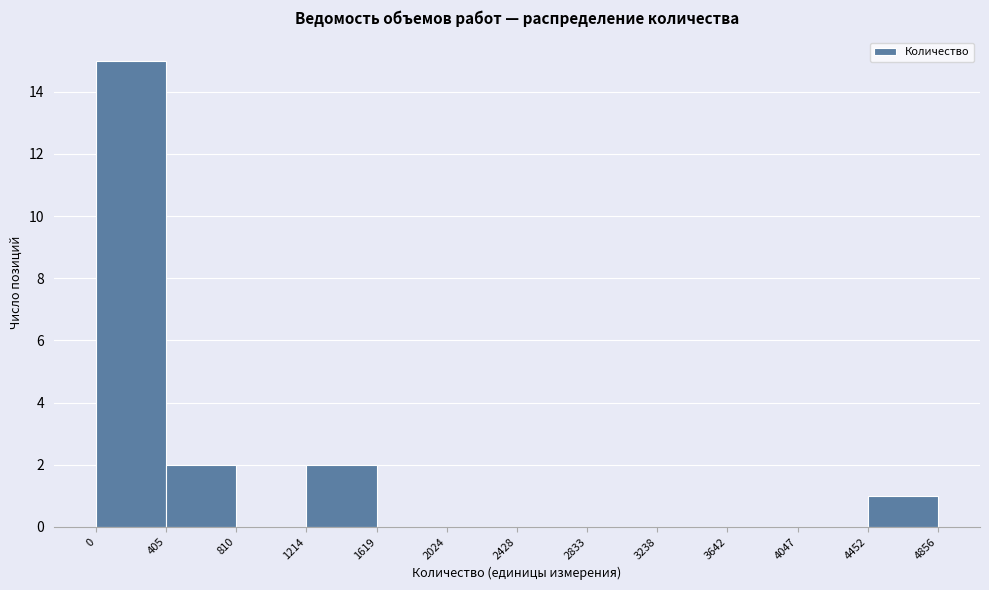

Reading left to right, list every bar in this chart as the range it spans on the x-axis followed by its height. The values are not printed on the chart, so give them approximately, as read against the axis.

0 to 405: 15
405 to 810: 2
810 to 1214: 0
1214 to 1619: 2
1619 to 2024: 0
2024 to 2428: 0
2428 to 2833: 0
2833 to 3238: 0
3238 to 3642: 0
3642 to 4047: 0
4047 to 4452: 0
4452 to 4856: 1